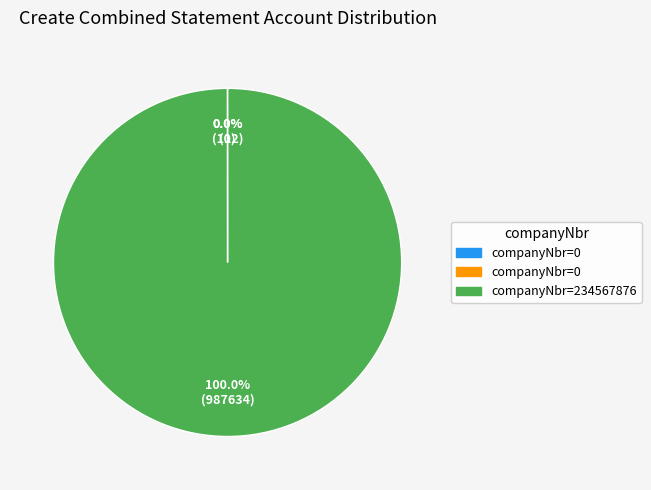

Is there any slice that represents more than half of the pie?

Yes